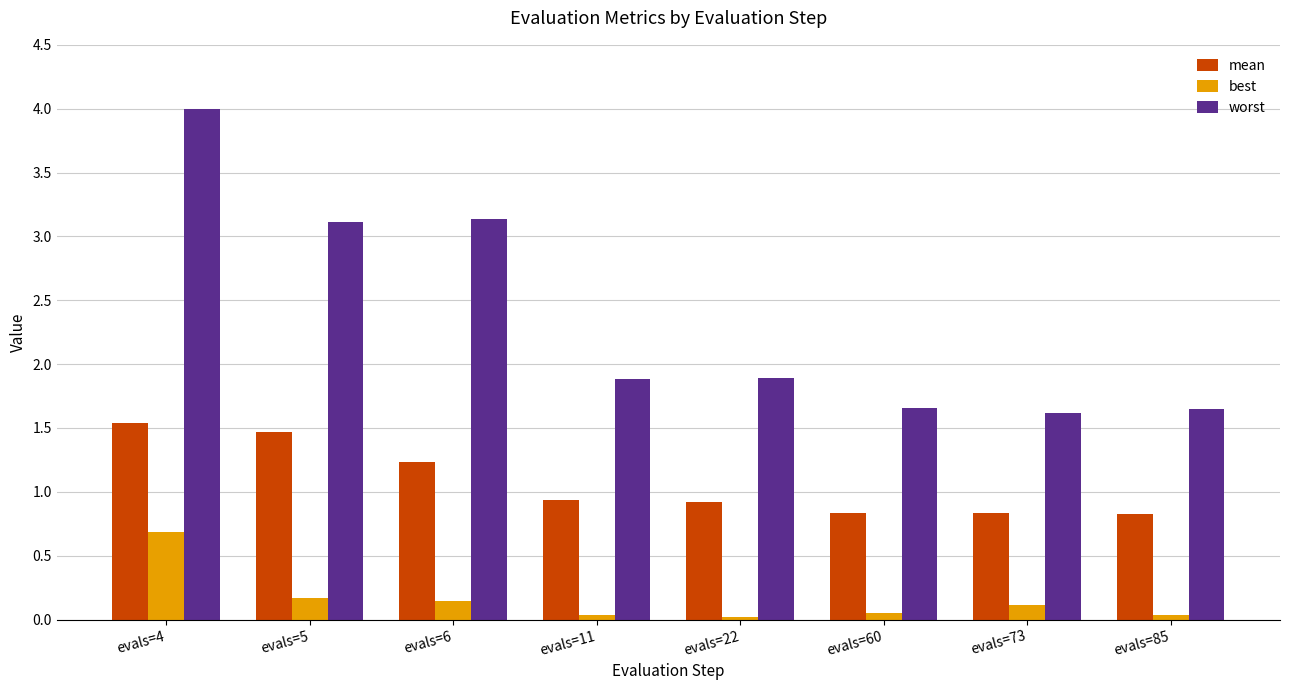

What is the difference between the maximum and minimum values in the best series?

0.7